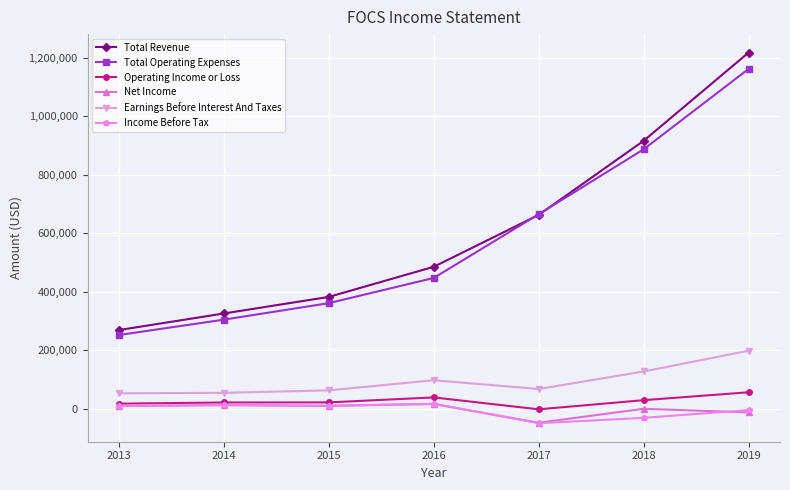

Count the number of categories in the chart.

7